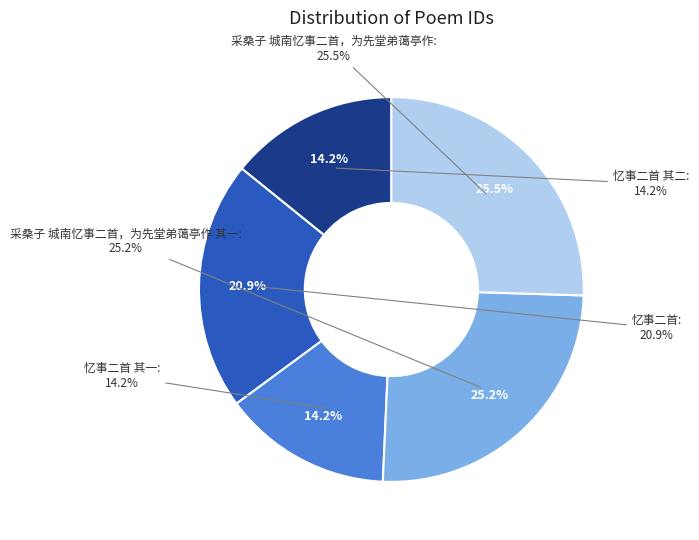

Count the number of slices in the pie.

5